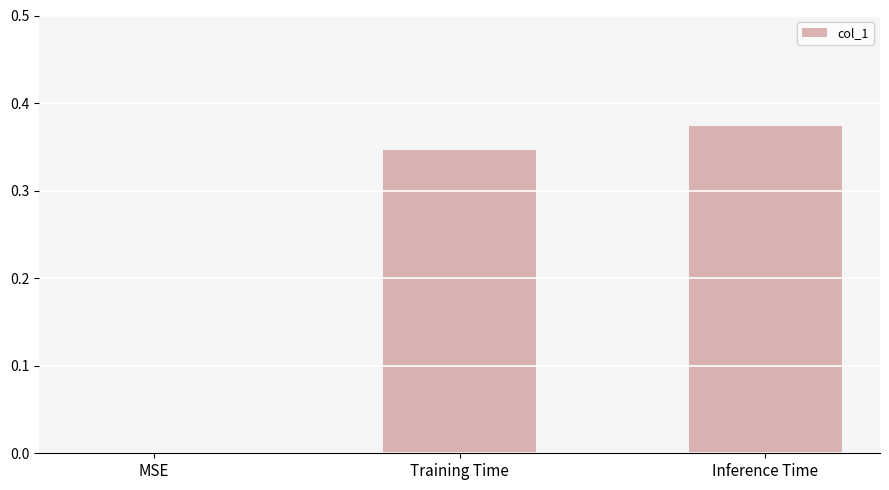

The value at Training Time is 0.5. True or false?

False